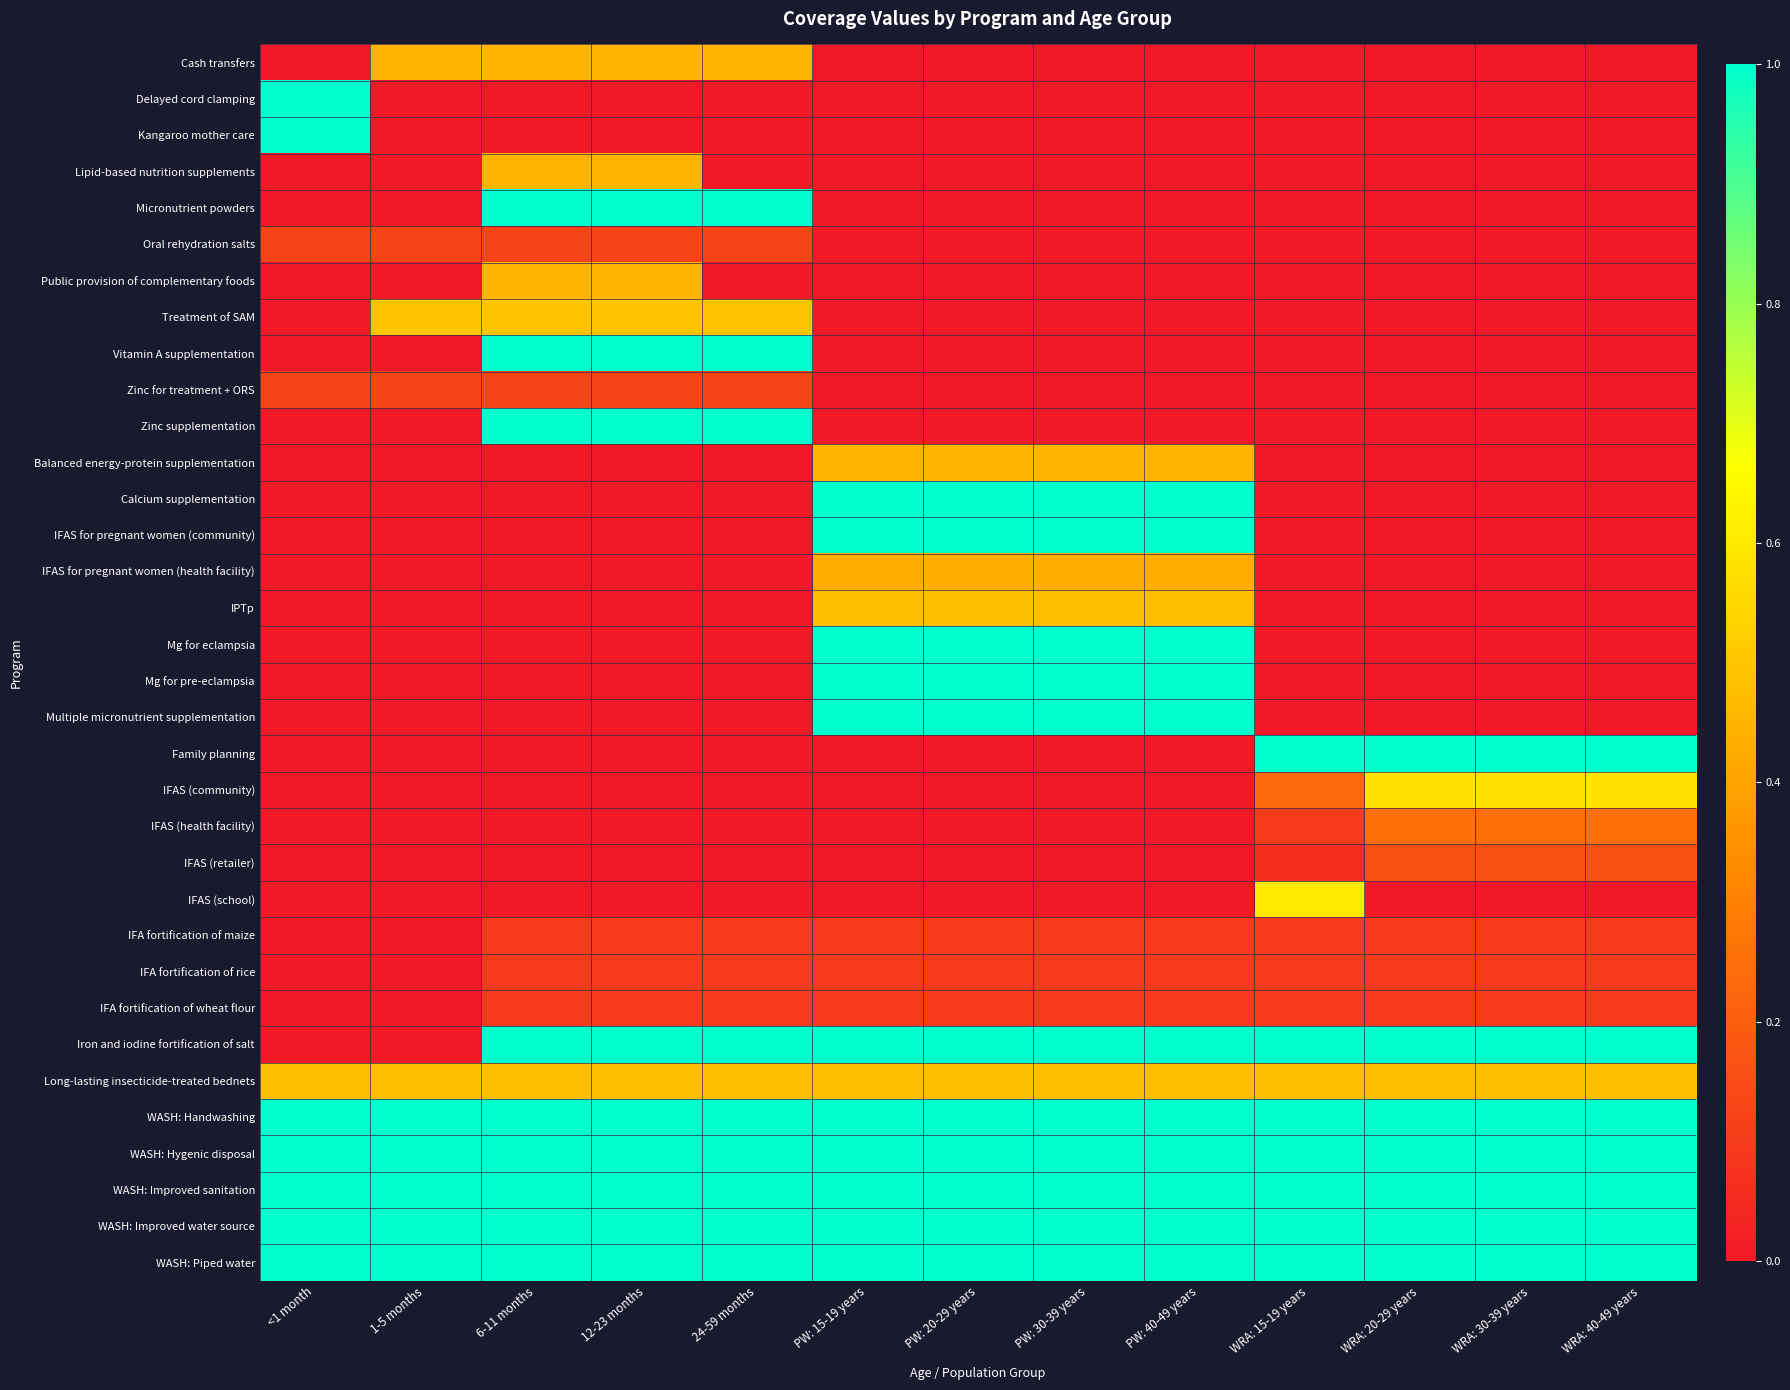

Rank the series at WRA: 30-39 years from lowest to highest value.

Cash transfers, Delayed cord clamping, Kangaroo mother care, Lipid-based nutrition supplements, Micronutrient powders, Oral rehydration salts, Public provision of complementary foods, Treatment of SAM, Vitamin A supplementation, Zinc for treatment + ORS, Zinc supplementation, Balanced energy-protein supplementation, Calcium supplementation, IFAS for pregnant women (community), IFAS for pregnant women (health facility), IPTp, Mg for eclampsia, Mg for pre-eclampsia, Multiple micronutrient supplementation, IFAS (school), IFA fortification of maize, IFA fortification of rice, IFA fortification of wheat flour, IFAS (retailer), IFAS (health facility), Long-lasting insecticide-treated bednets, IFAS (community), Family planning, Iron and iodine fortification of salt, WASH: Handwashing, WASH: Hygenic disposal, WASH: Improved sanitation, WASH: Improved water source, WASH: Piped water